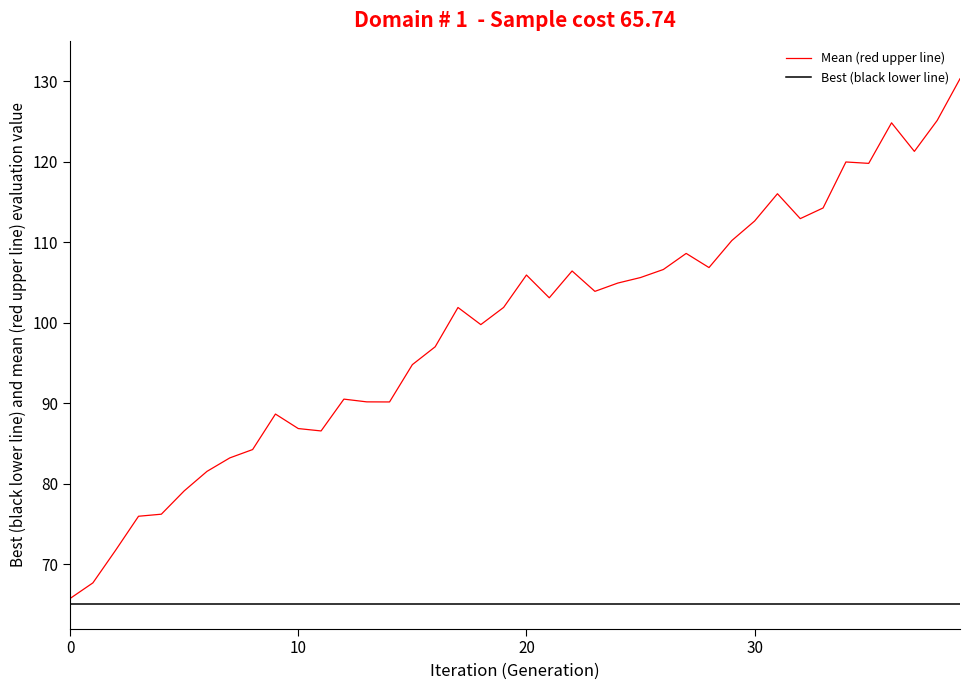

Which series has the widest spread of values?

Mean (red upper line)